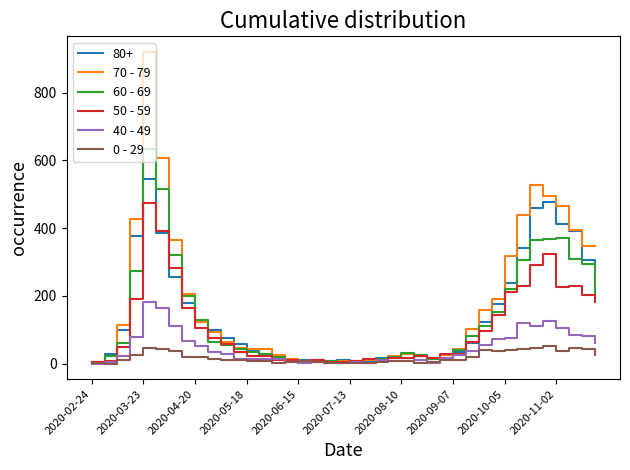

Which series has the widest spread of values?

70 - 79